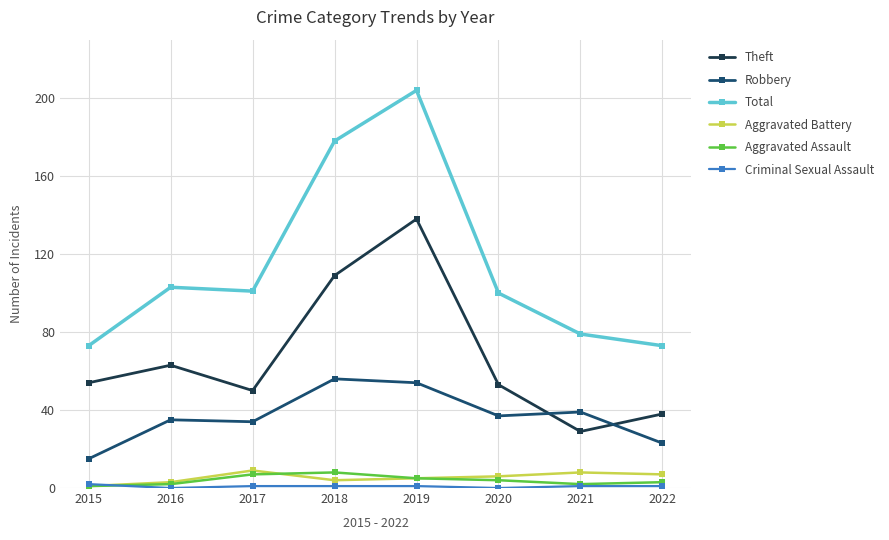

At which category does Aggravated Battery reach its first local peak?

2017